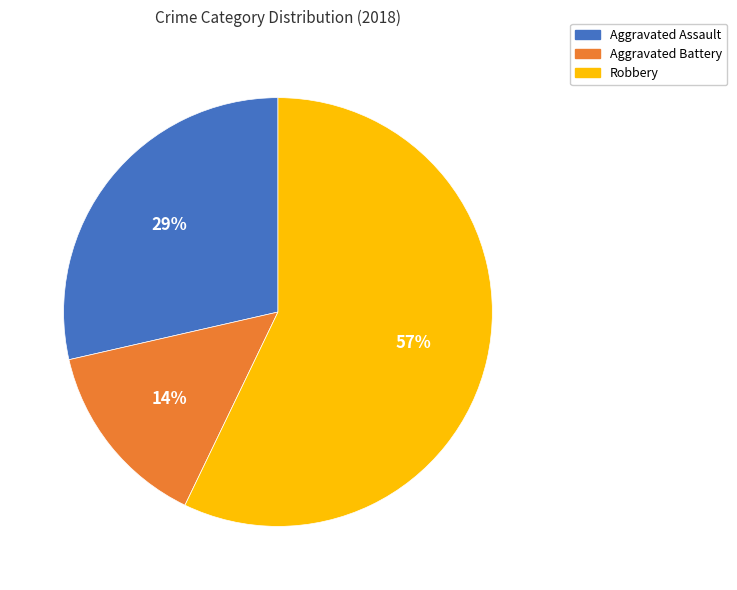

To the nearest percent, what percentage of the pie is Aggravated Assault?

29%